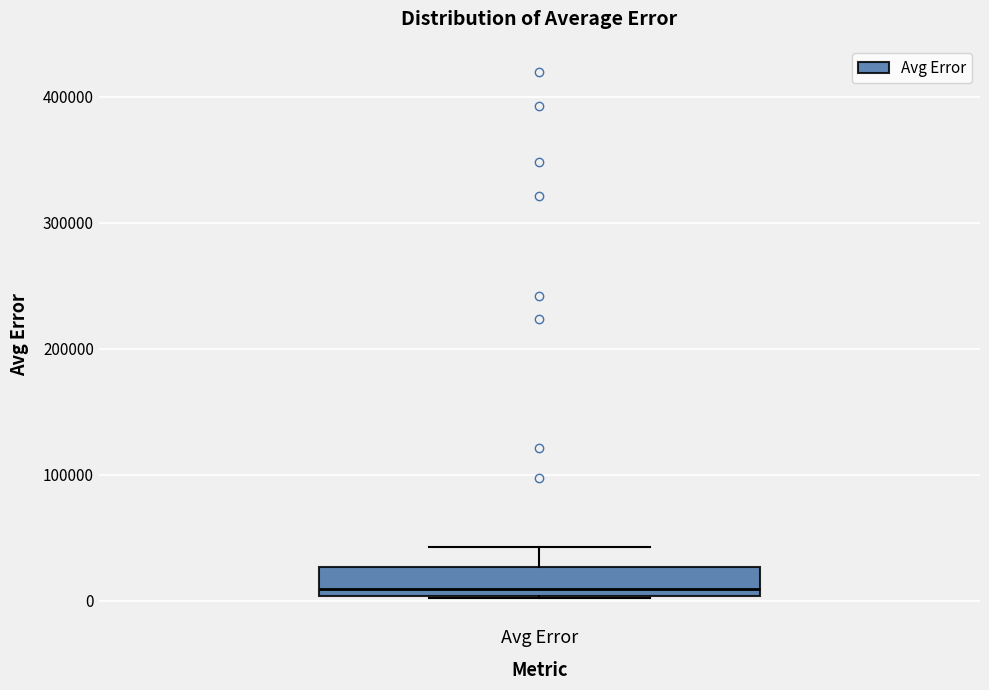

Read this box plot against the y-axis: the position of the median line, the range covered by the box, and the ends of both whiskers. The values are not printed on the chart, so give them approximately, as read against the axis.

median 10000, box 0 to 30000, whiskers 0 to 40000